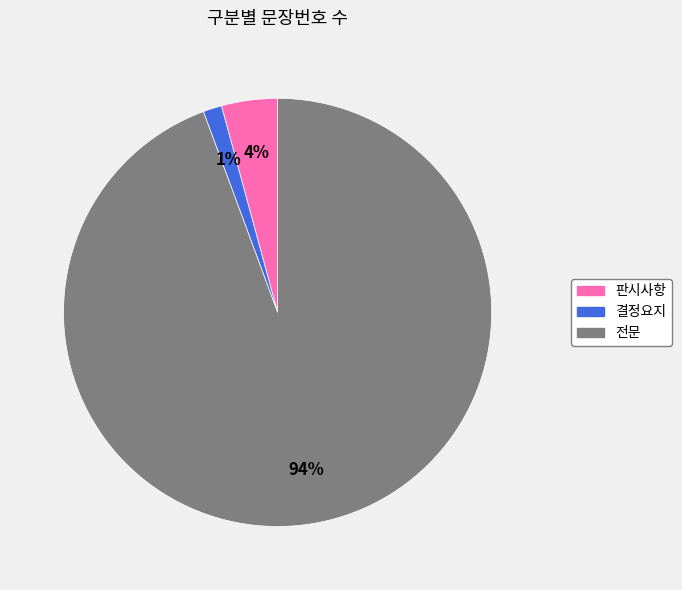

Do 결정요지 and 전문 together represent more than half of the pie?

Yes